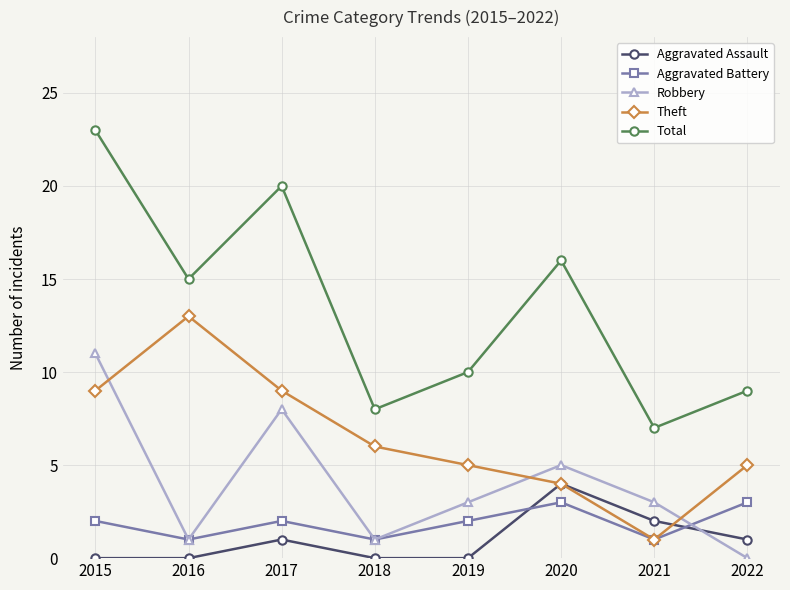

Which series has the largest range (max minus min)?

Total